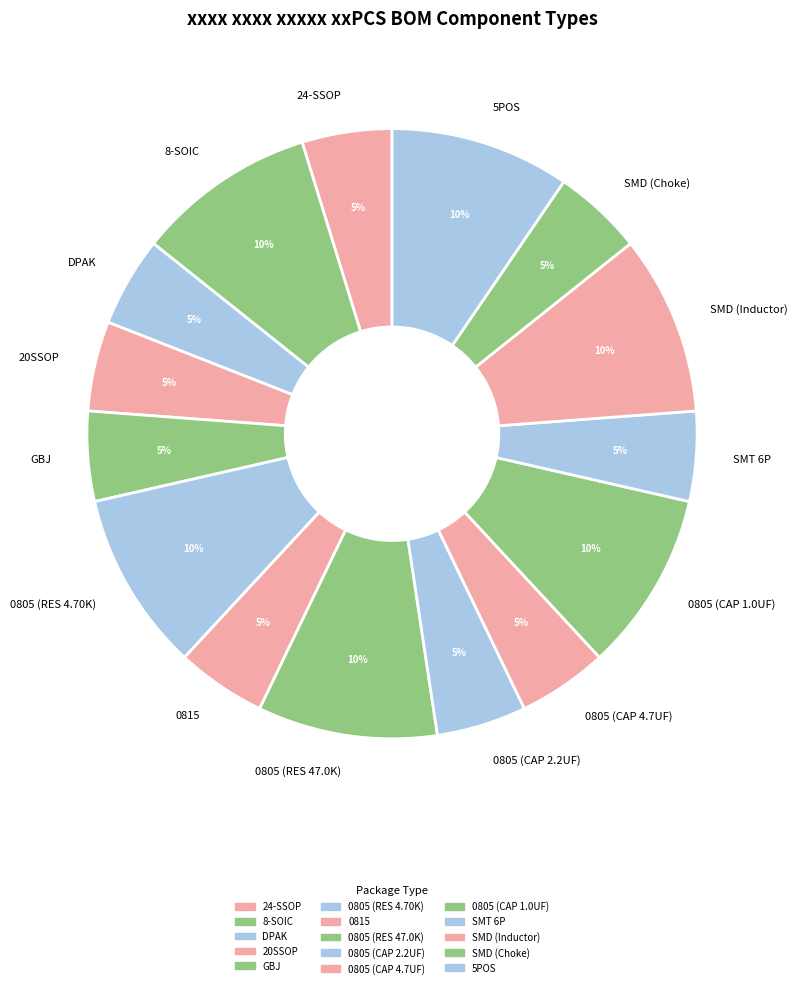

Does 20SSOP represent more than half of the total?

No